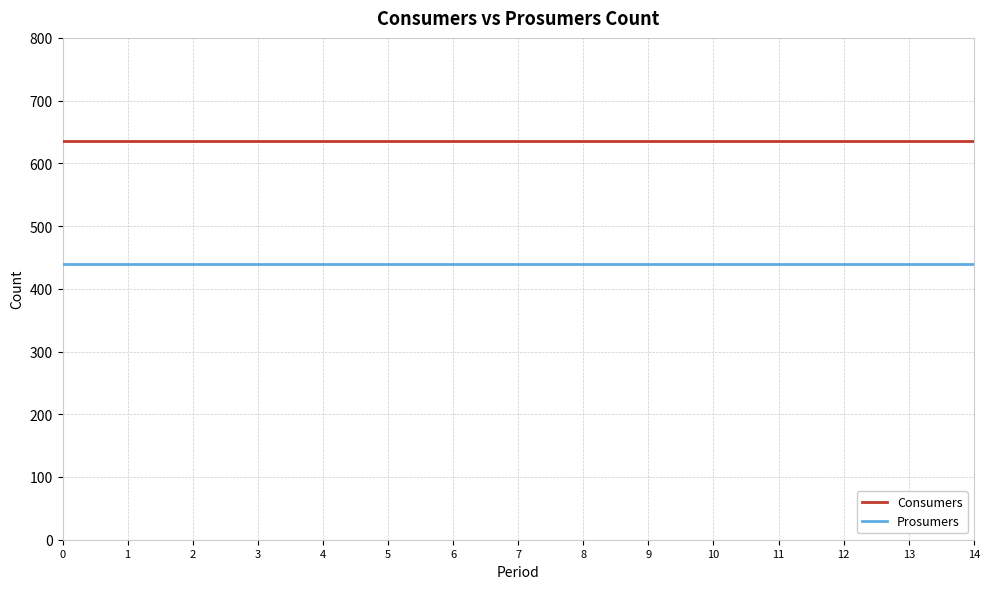

What is the spread (max minus min) of values at 3?

195